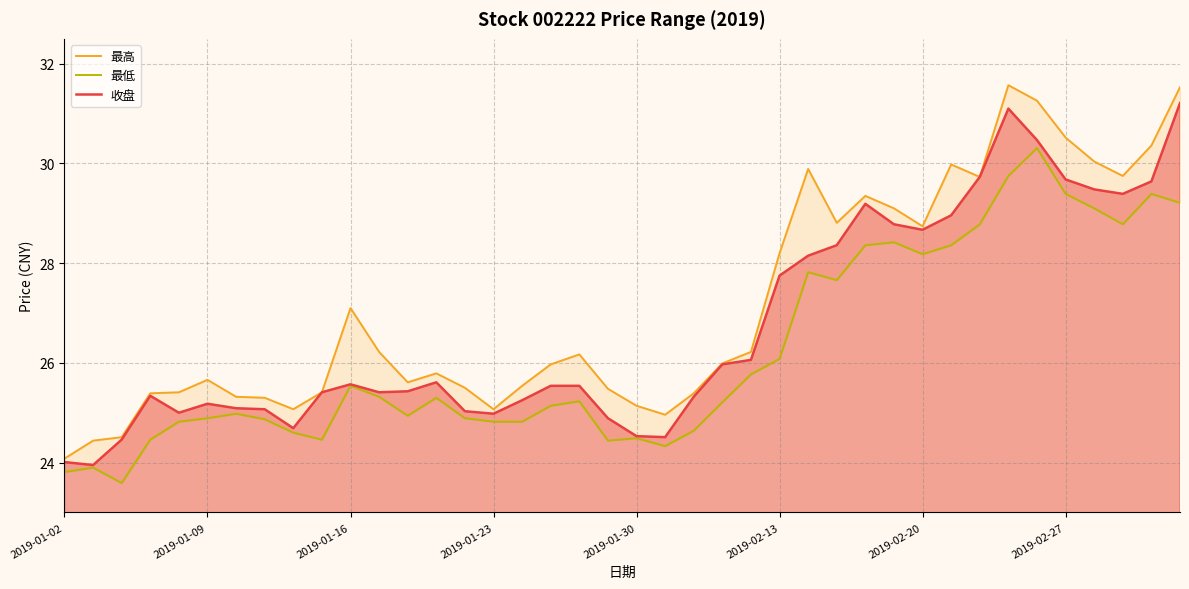

How many data points in 收盘 are less than 25?

8